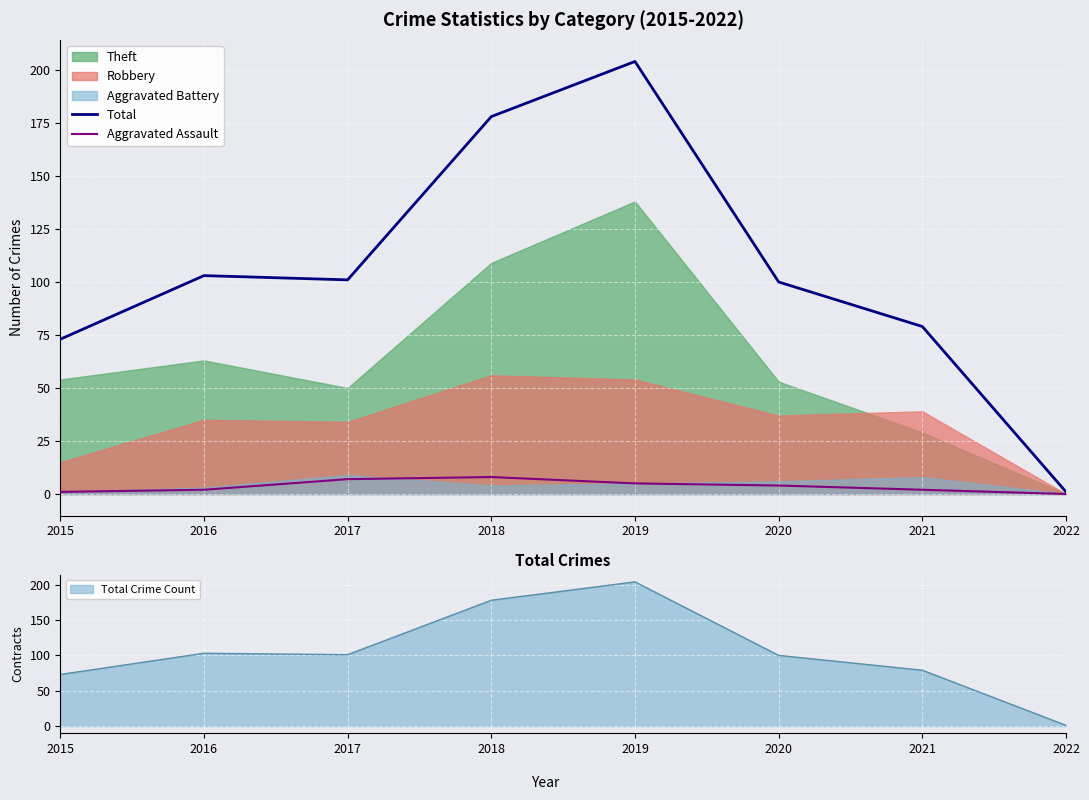

What is the sum of all Aggravated Assault values?

29